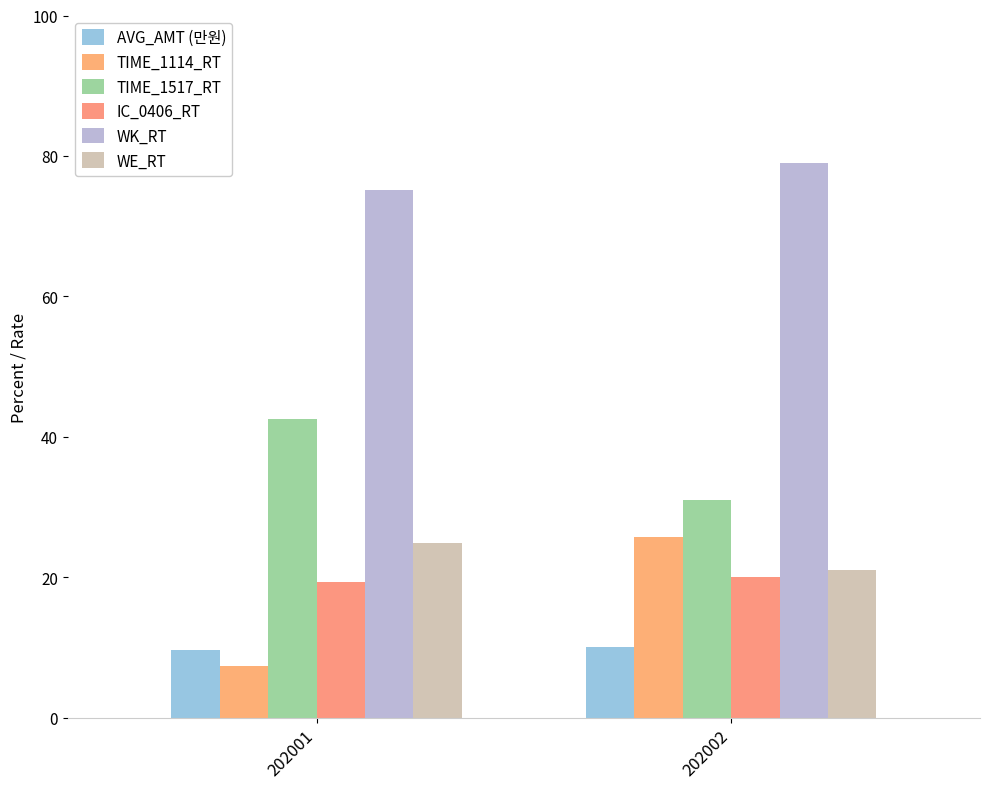

Rank the series at 202002 from lowest to highest value.

AVG_AMT (만원), IC_0406_RT, WE_RT, TIME_1114_RT, TIME_1517_RT, WK_RT